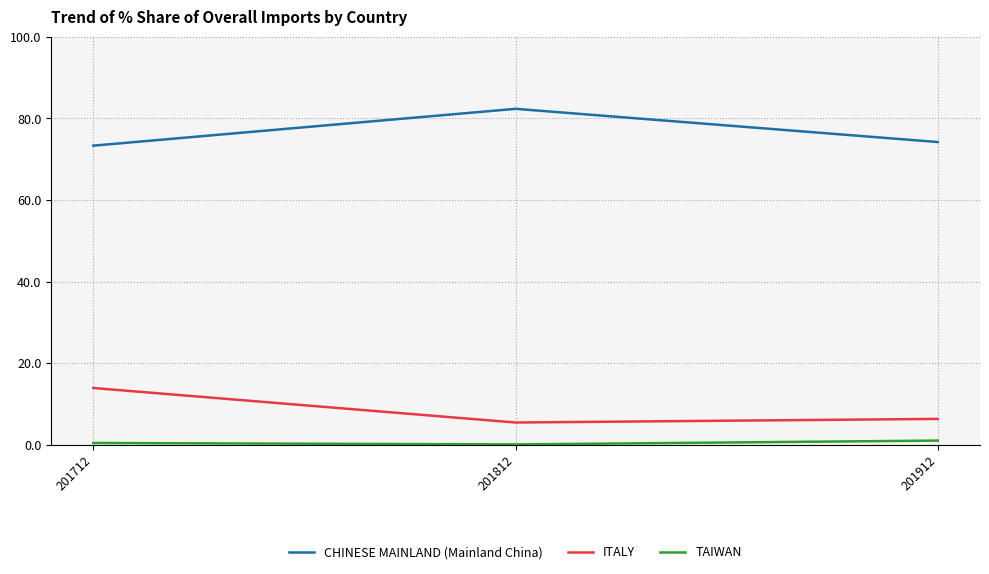

What is the difference between the maximum and minimum values in the TAIWAN series?

0.9